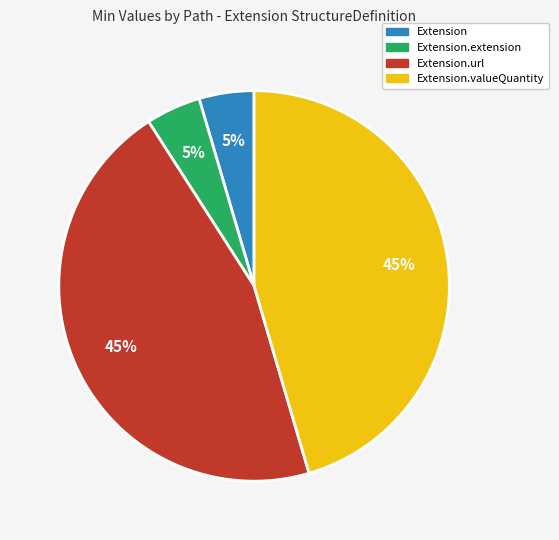

Is there a majority slice in this chart?

No